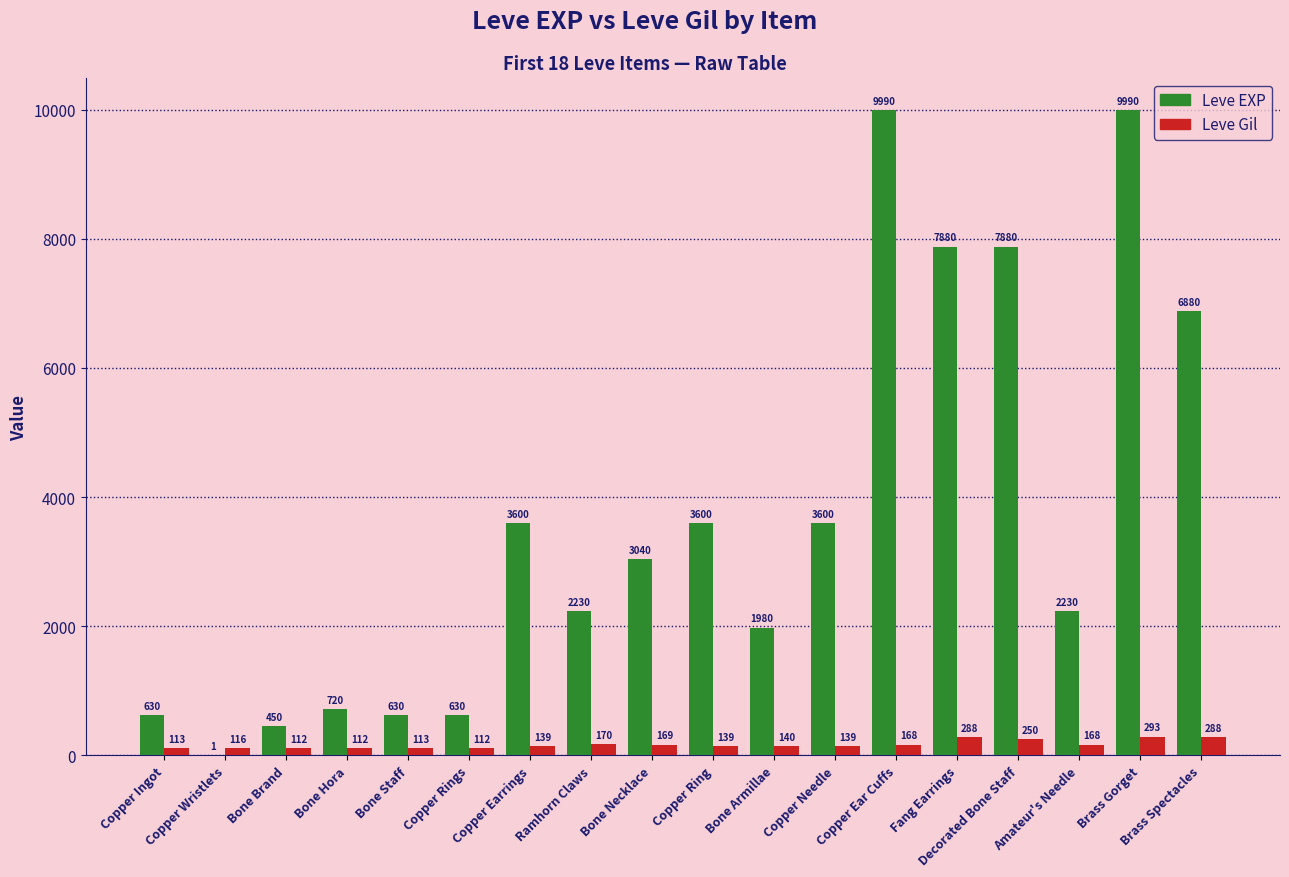

What value does the Leve Gil series have at Bone Armillae, to the nearest 10?

140